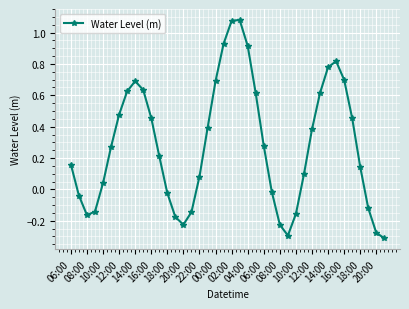

What is the sum of all values?

11.3